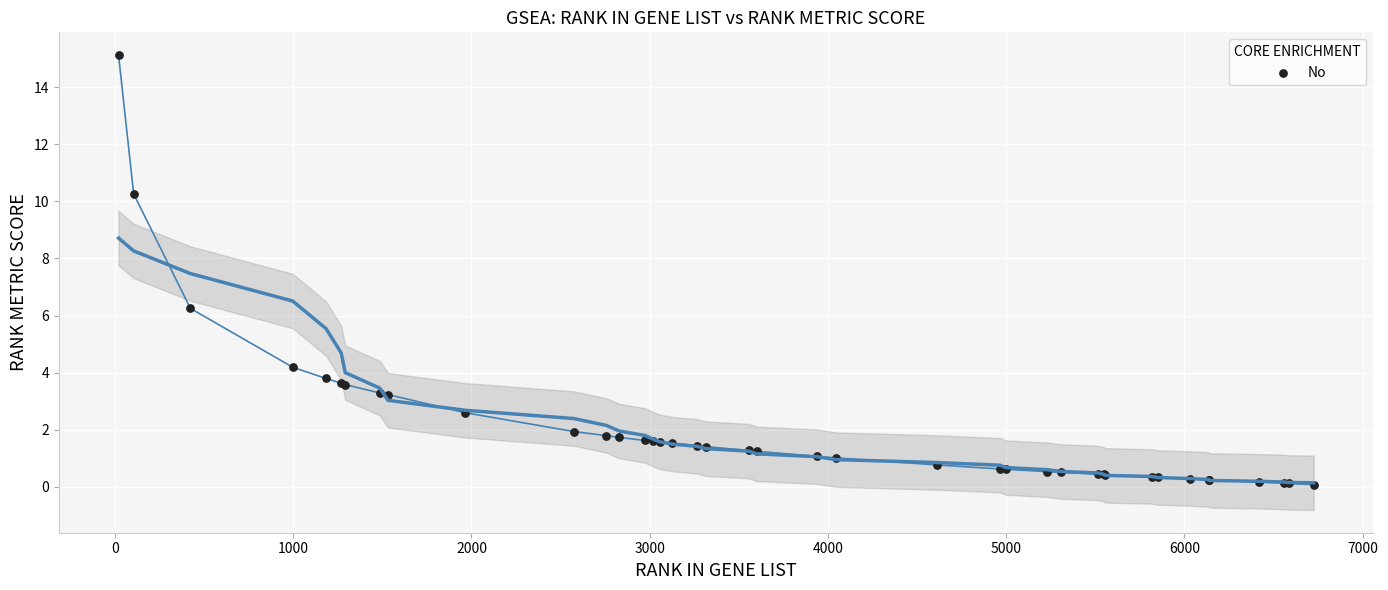

What Y value in the scatter plot is closest to 7?

6.3